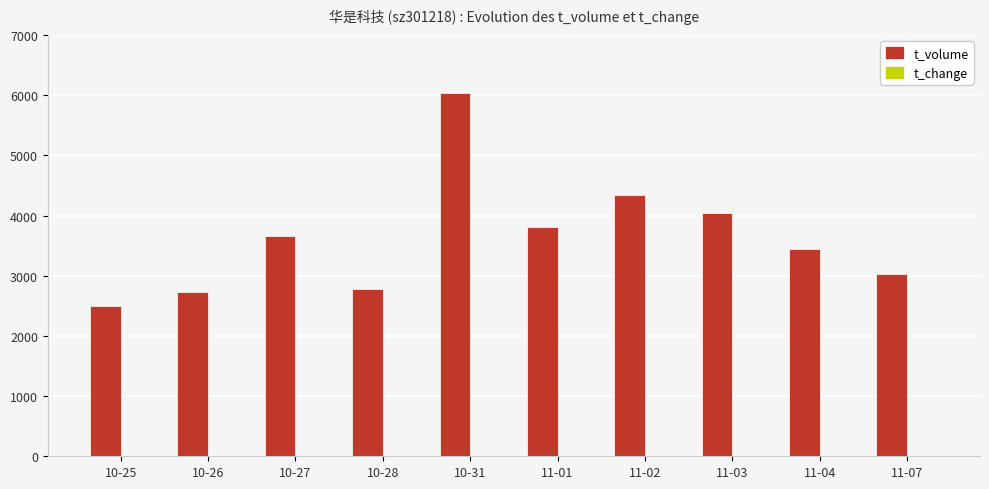

Which series has the largest total across all categories?

t_volume